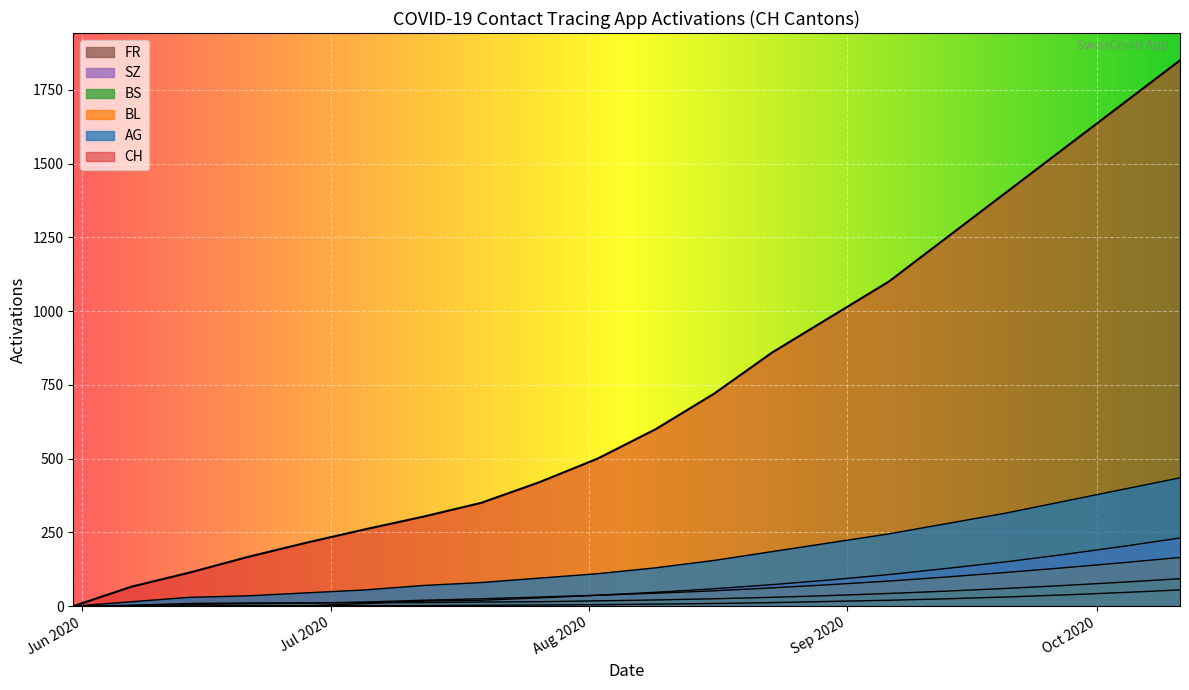

Between 2020-06-07 and 2020-08-09, which is larger?

2020-08-09